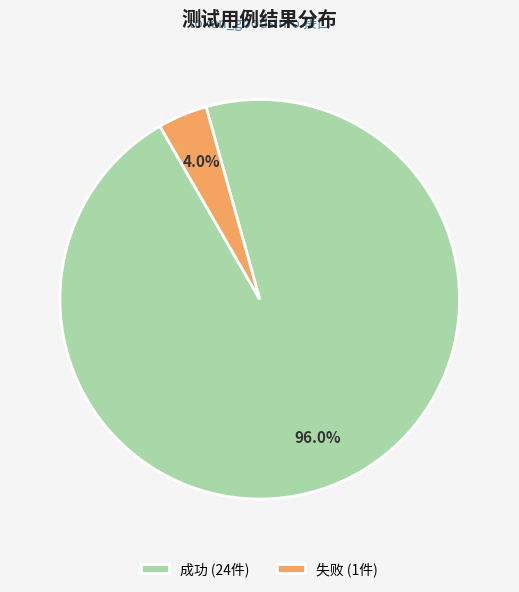

To the nearest percent, what is the combined percentage of 失败 and 成功?

100%